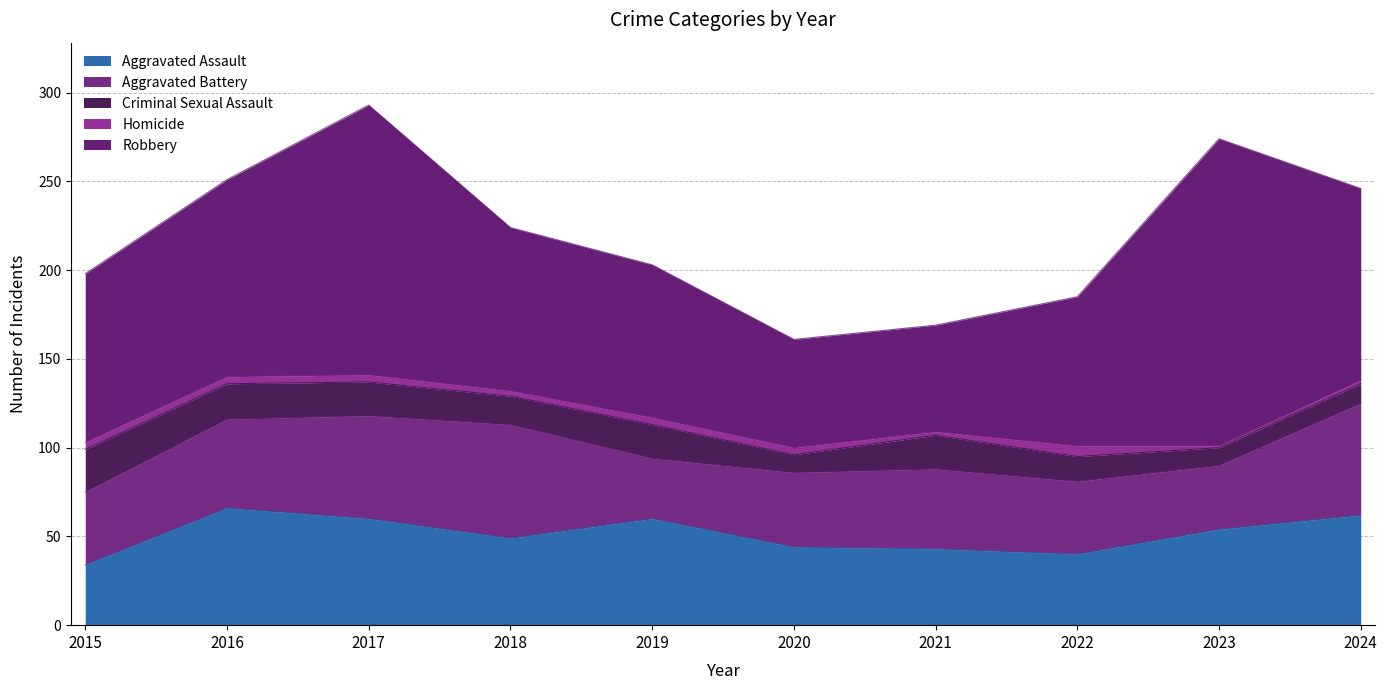

How many interior local valleys does the Robbery series have?

1